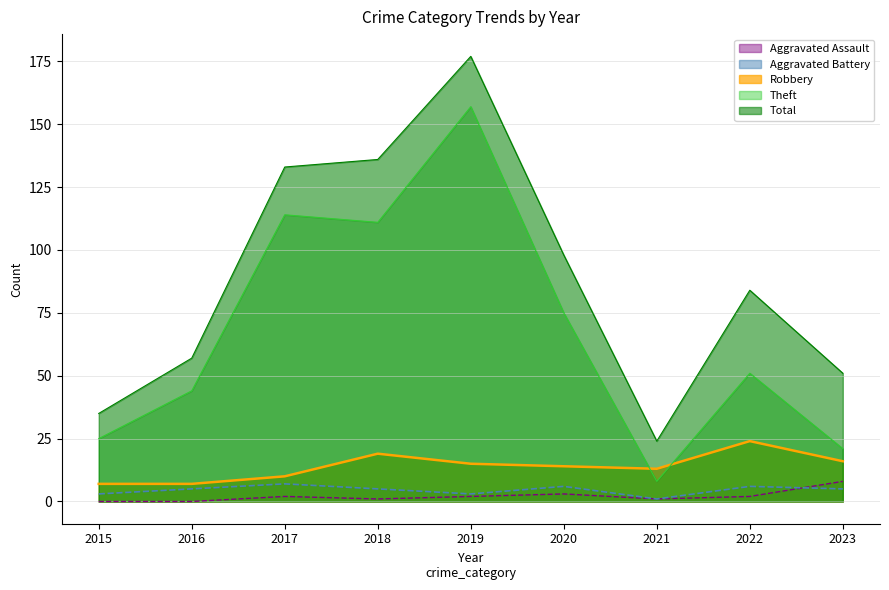

How many values in the Aggravated Battery series are below 5?

3